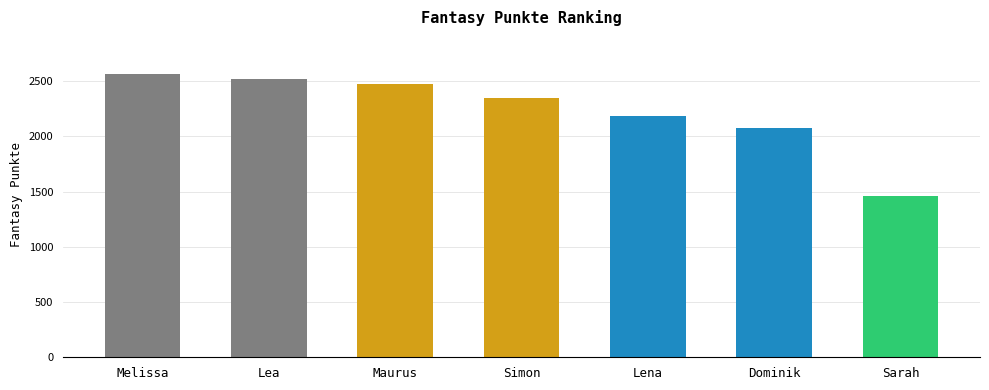

What is the sum of all values?

15626